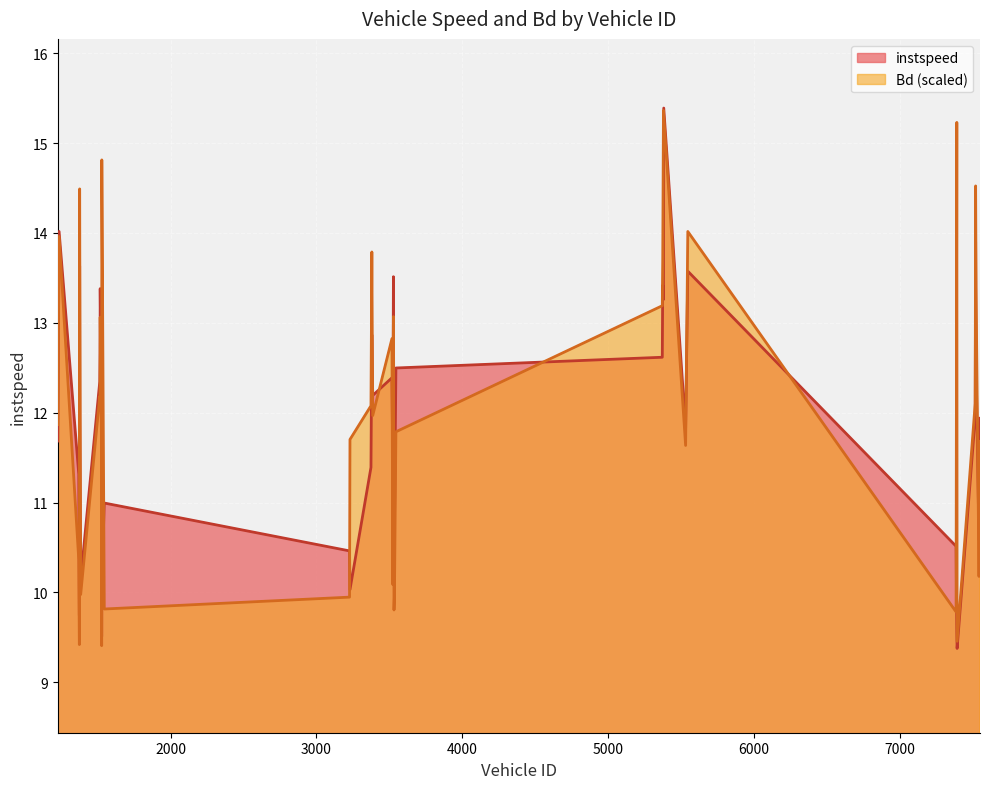

In Bd, how many points are higher than both neighbors (excluding endpoints)?

12